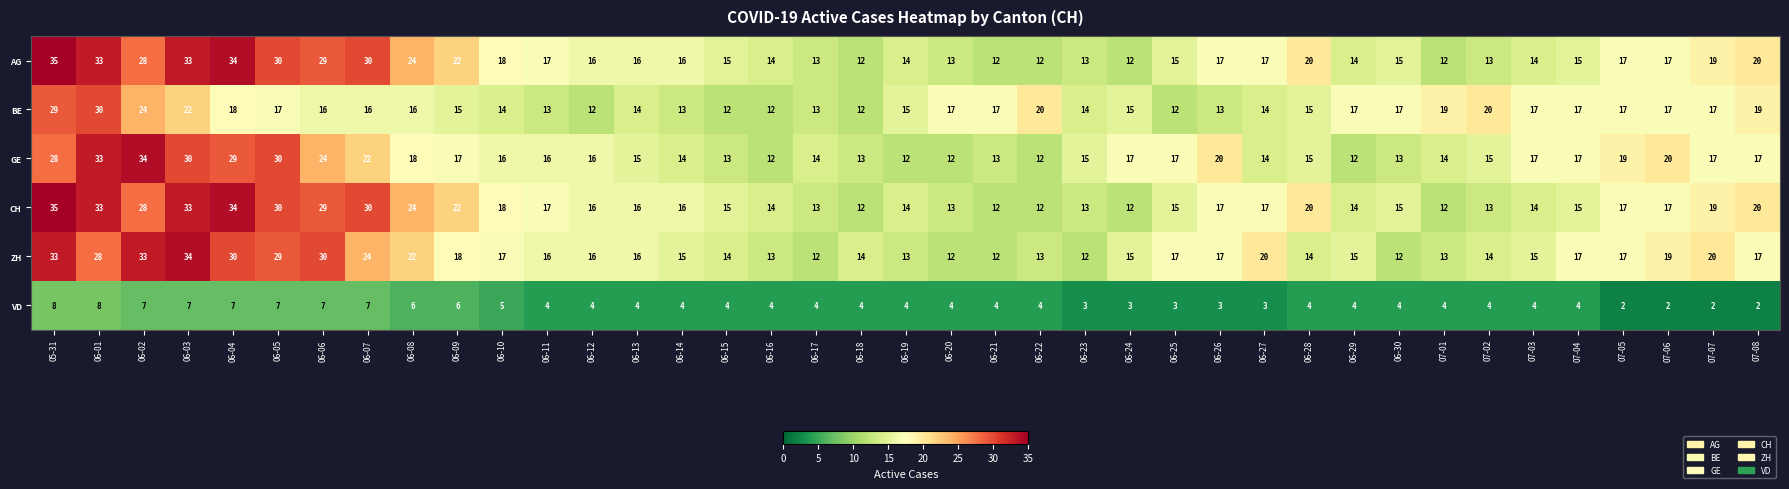

The value of CH at 07-08 is 20. True or false?

True